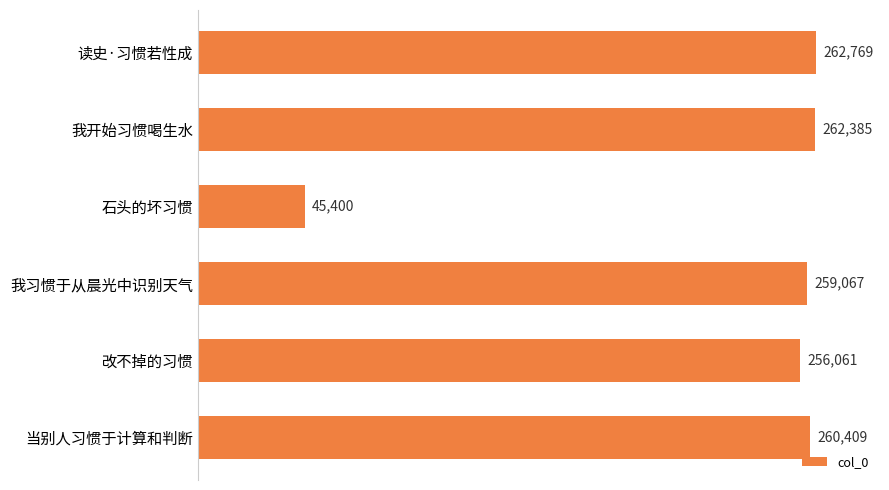

Which has a higher value, 当别人习惯于计算和判断 or 我开始习惯喝生水?

我开始习惯喝生水